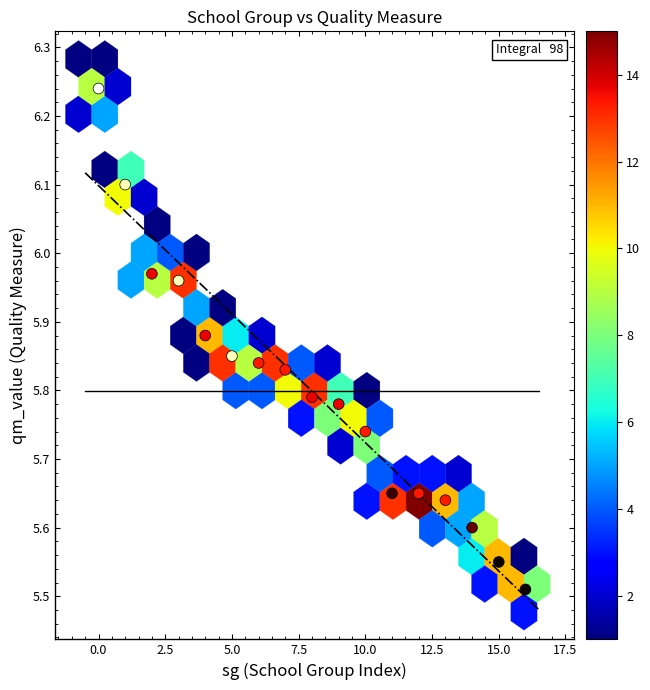

What is the range of Y values (max minus min)?

0.7